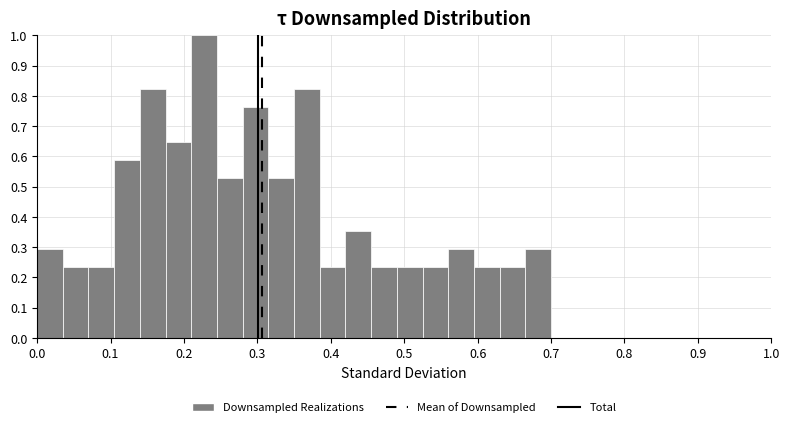

Around what value on the x-axis is the tallest bar? Give the approximate position of its centre, as read against the axis.

0.23